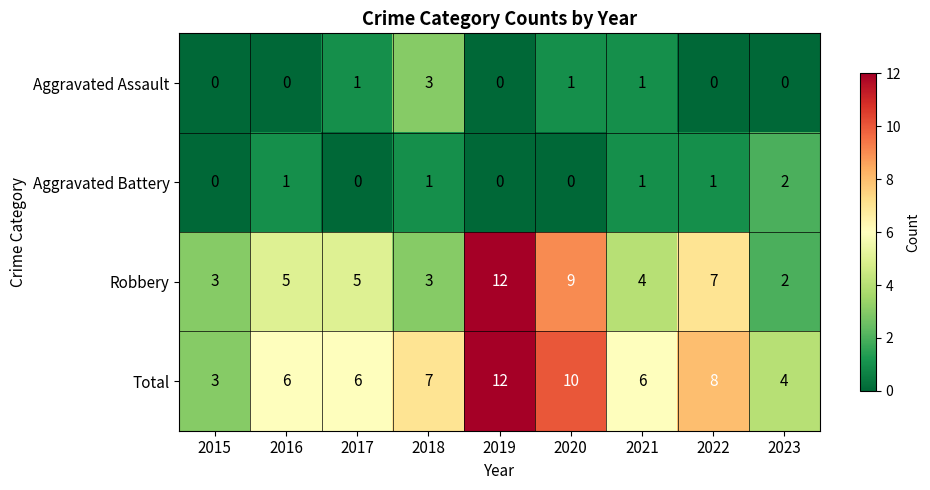

What is the difference between the maximum and second lowest values in the Robbery series?

9